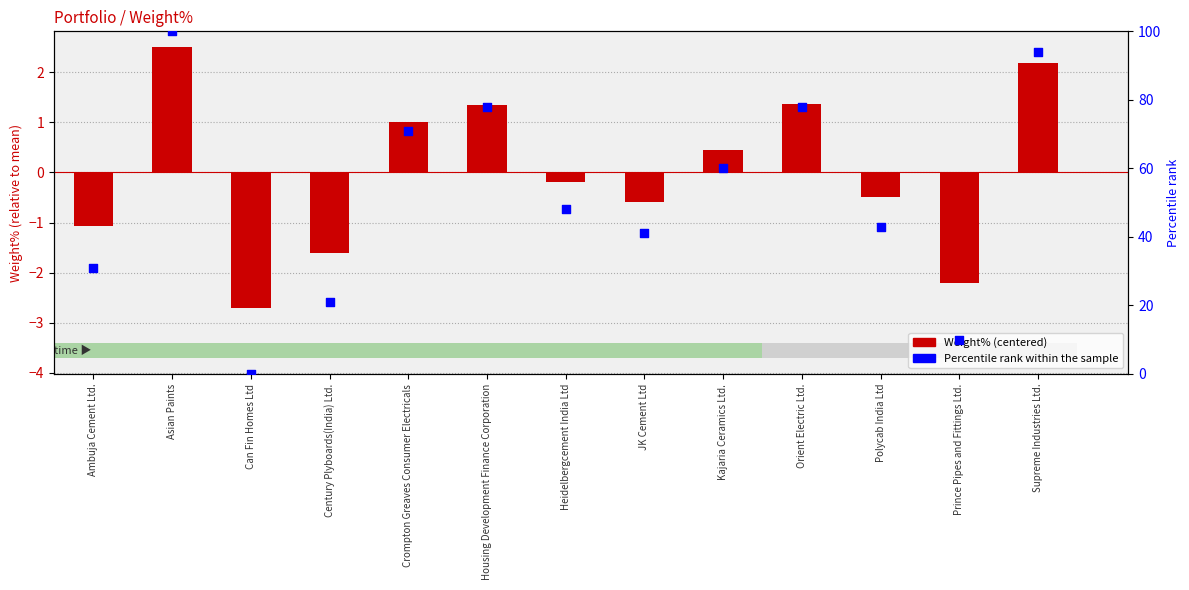

Which series has the largest Y range (max minus min)?

Percentile rank within the sample